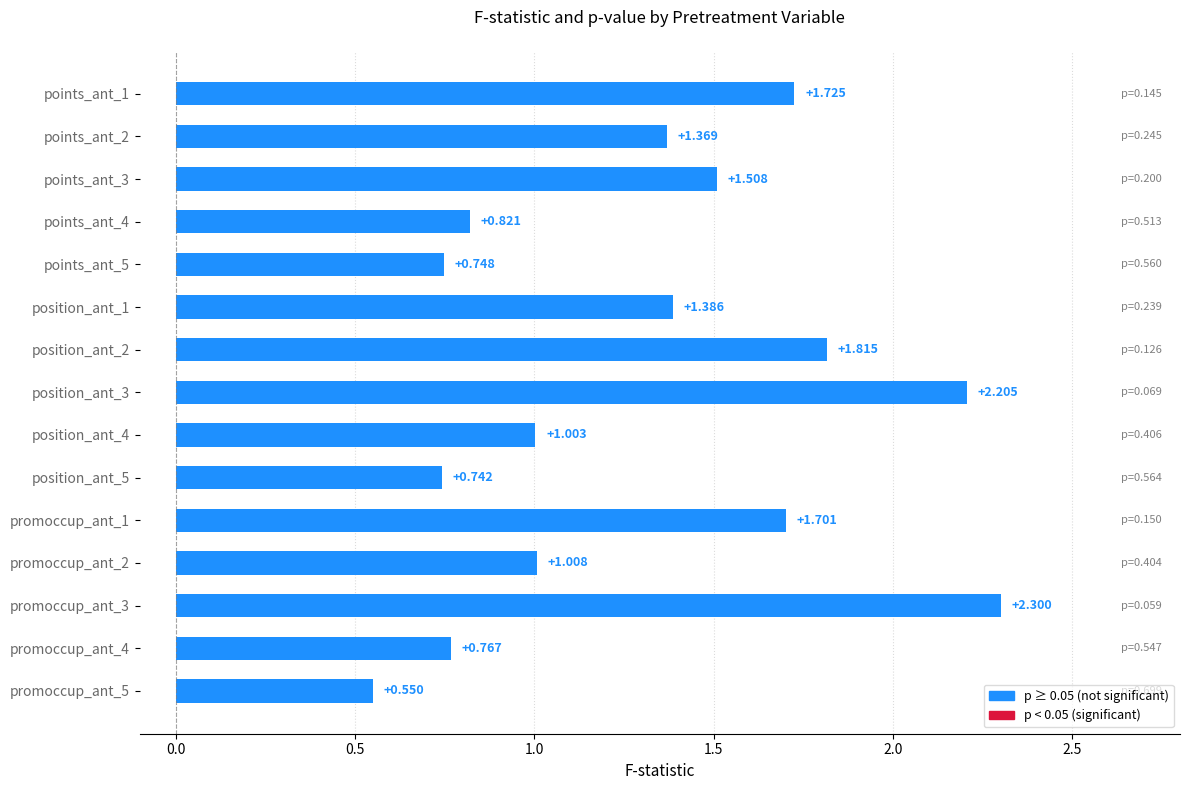

What is the approximate value at position_ant_1?

1.4